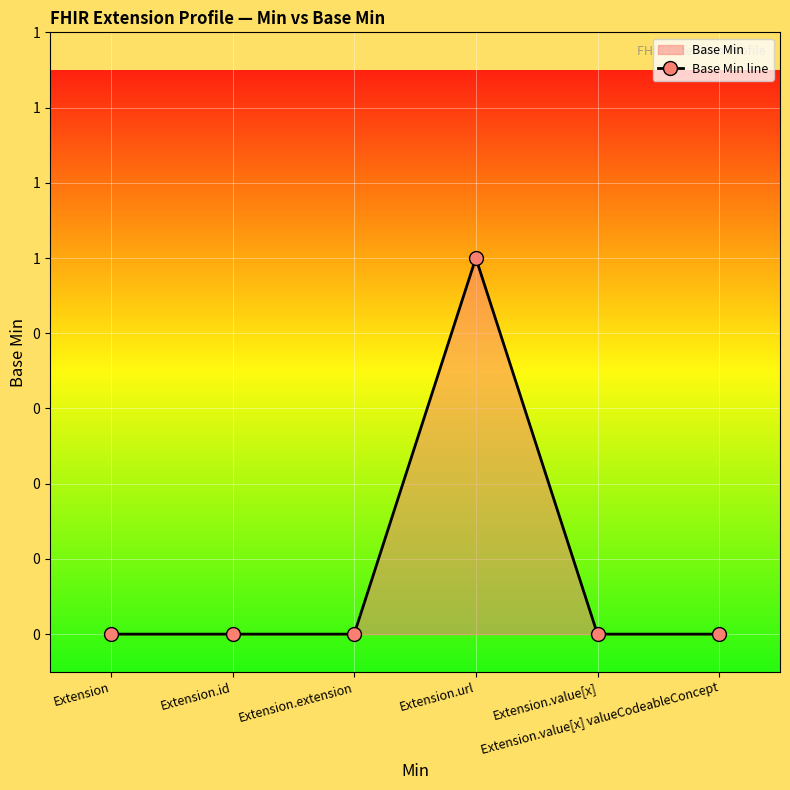

At which category does the chart reach its peak across all series?

Extension.url